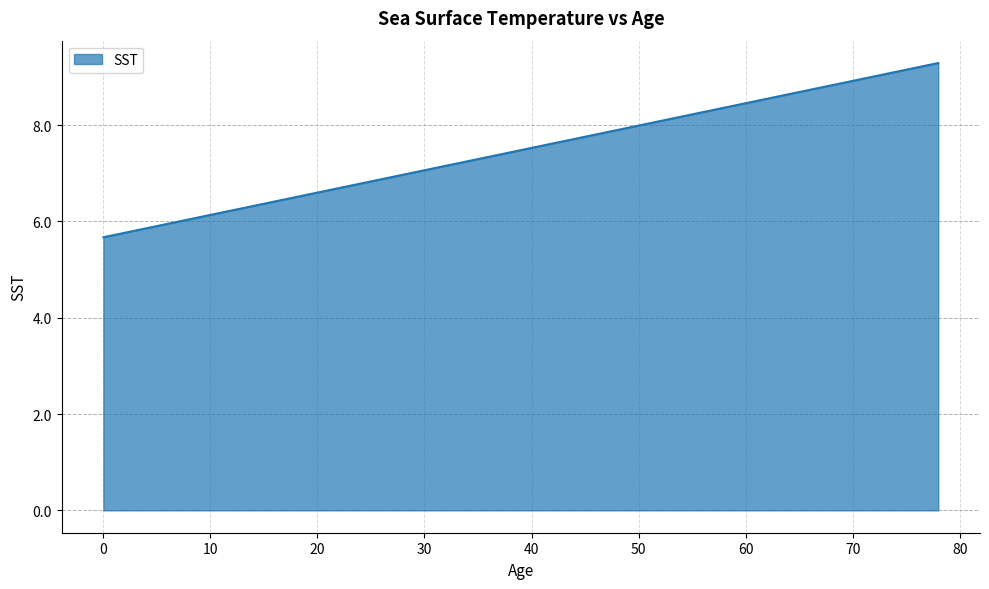

Reading left to right, extract all data points from this chart.

5.7	5.8	5.9	5.9	6.0	6.1	6.2	6.3	6.4	6.5	6.6	6.7	6.8	6.9	7.0	7.1	7.2	7.2	7.3	7.4	7.5	7.6	7.7	7.8	7.9	8.0	8.1	8.2	8.3	8.4	8.5	8.5	8.6	8.7	8.8	8.9	9.0	9.1	9.2	9.3